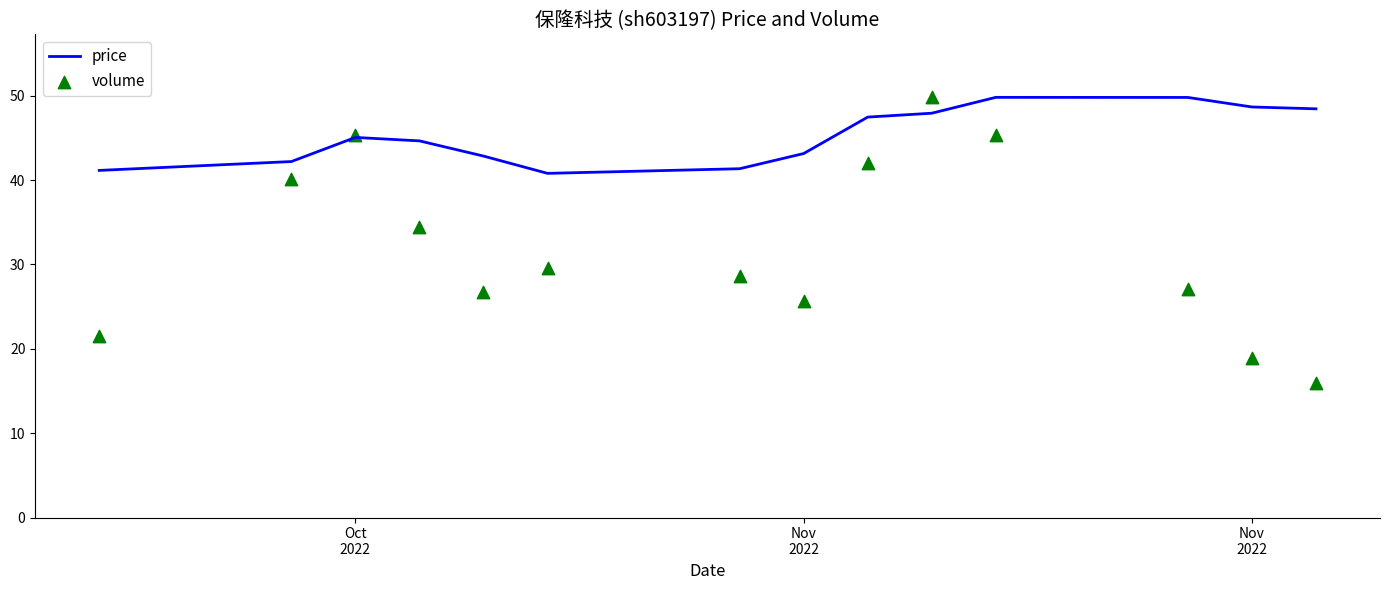

Which series has the largest total across all categories?

price